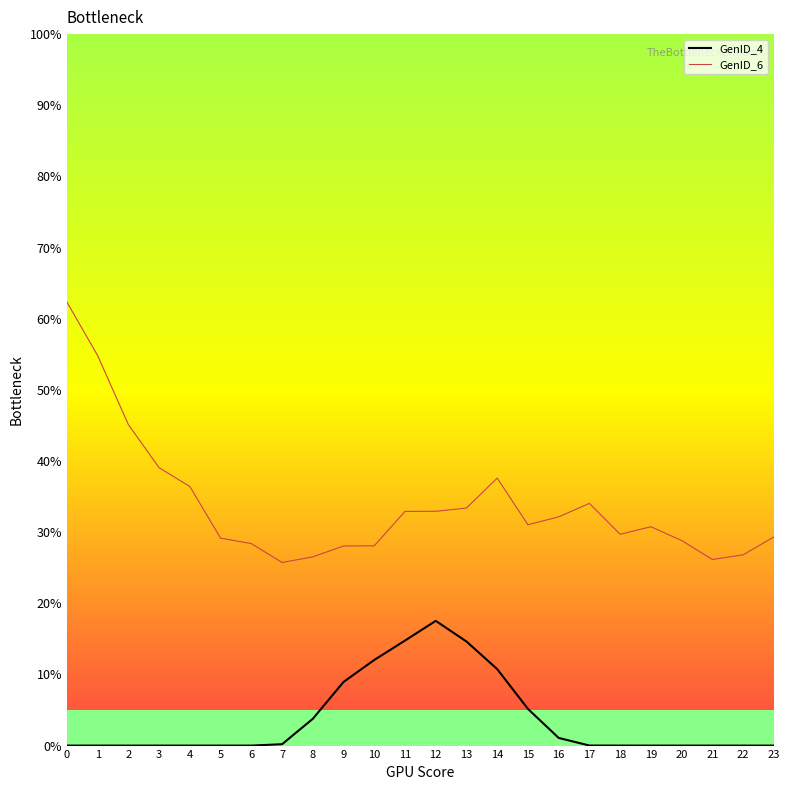

Is it true that GenID_4 equals 5.5 at 12?

False